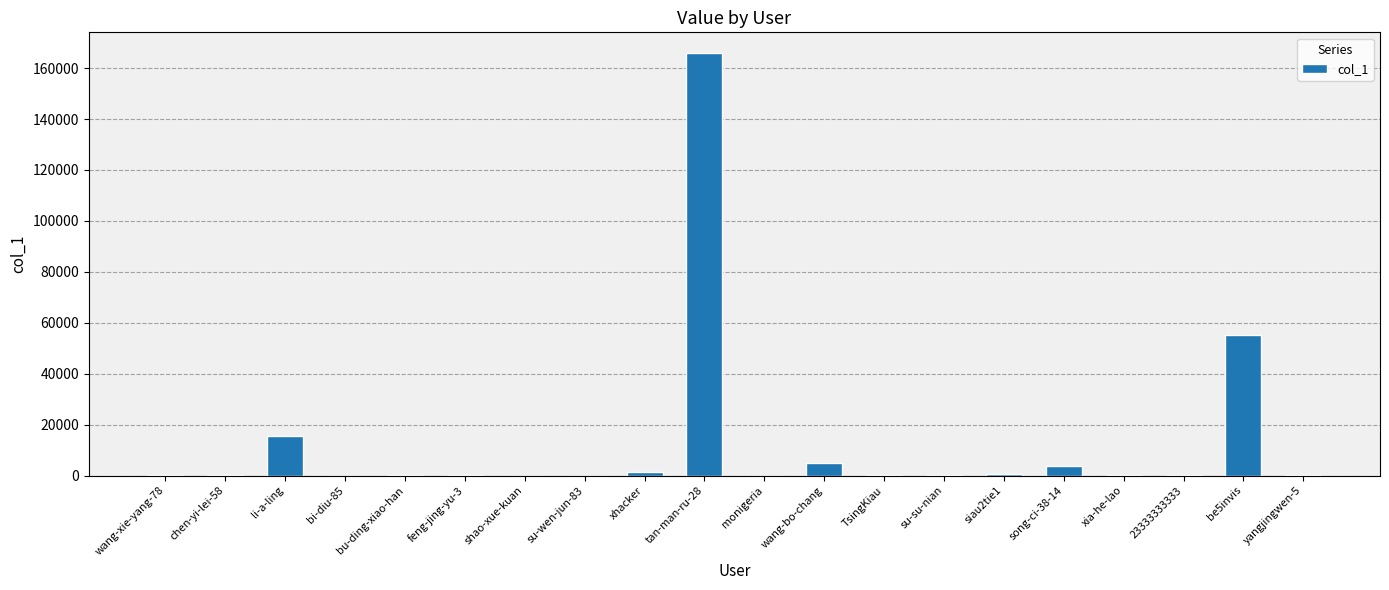

Does the chart contain stacked bars?

No